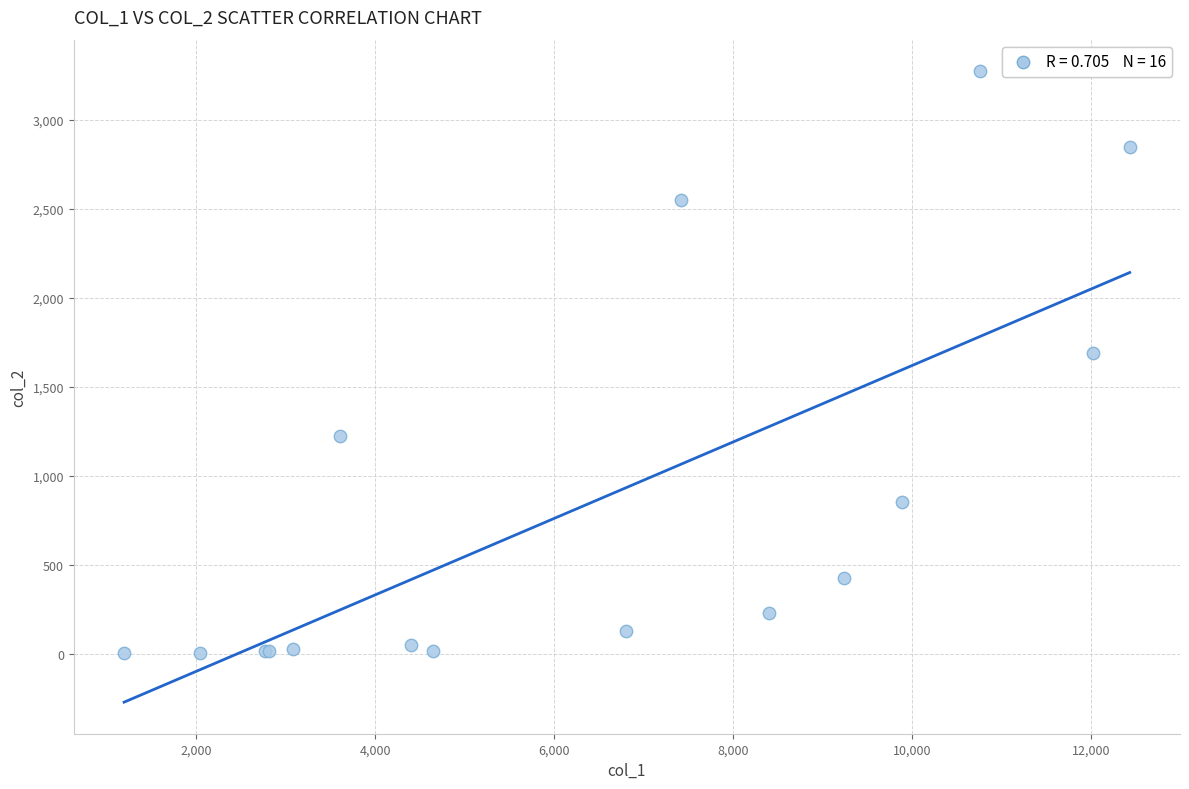

What Y value in the scatter plot is closest to 1638?

1690